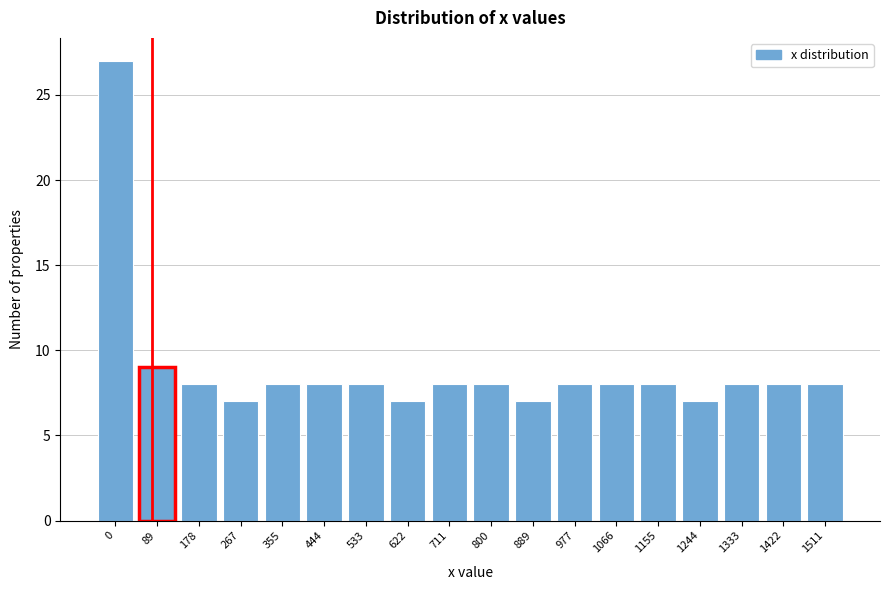

Reading left to right, extract all data points from this chart.

0=27	89=9	178=8	267=7	355=8	444=8	533=8	622=7	711=8	800=8	889=7	977=8	1066=8	1155=8	1244=7	1333=8	1422=8	1511=8